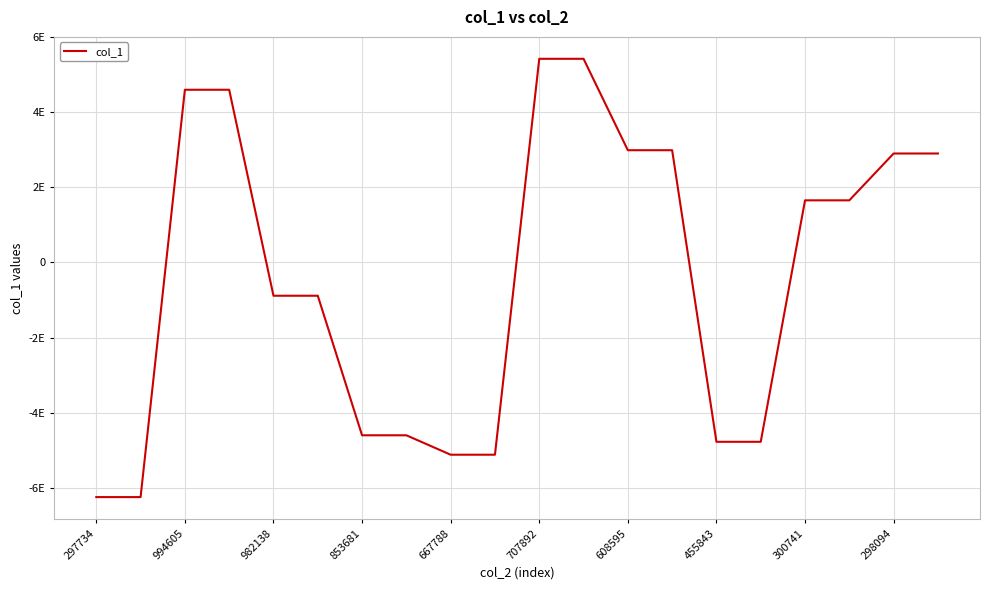

What is the label of the 4th point from the left?

853681